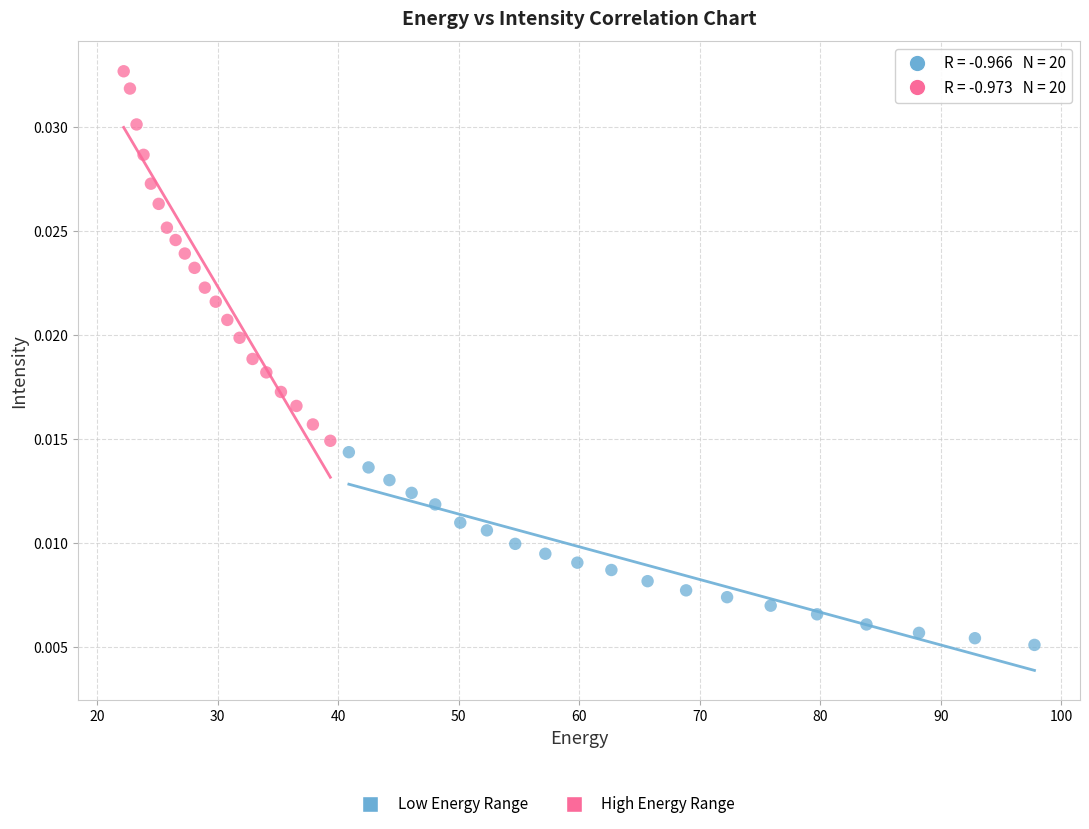

Which series contains the lowest Y value?

Low Energy Range